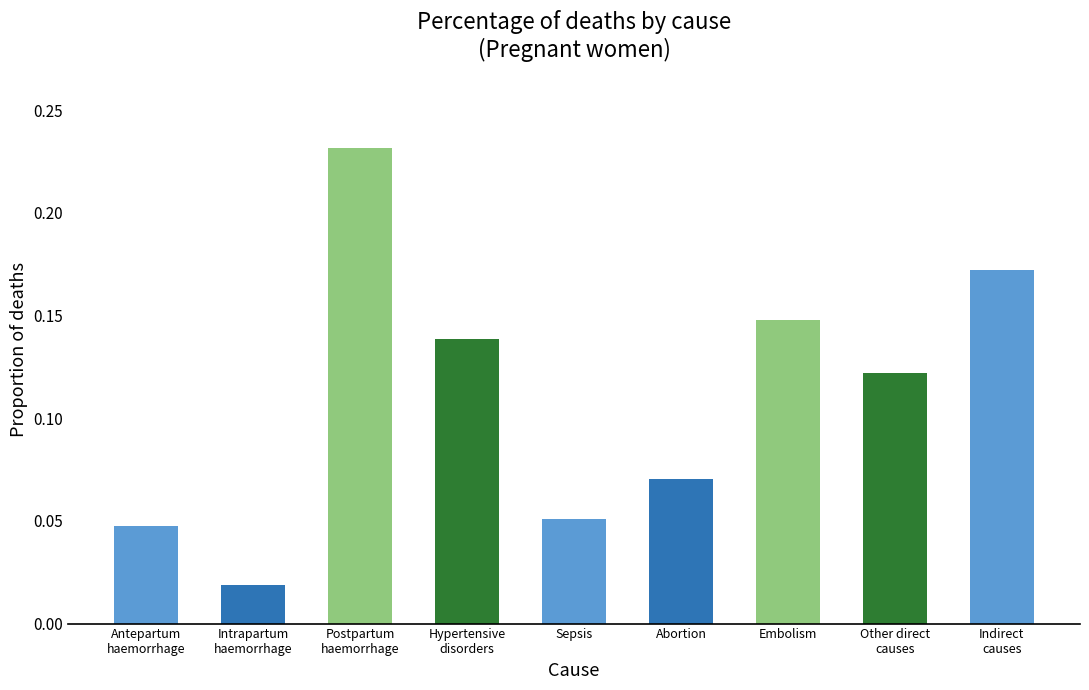

What is the sum of all values?

1.0